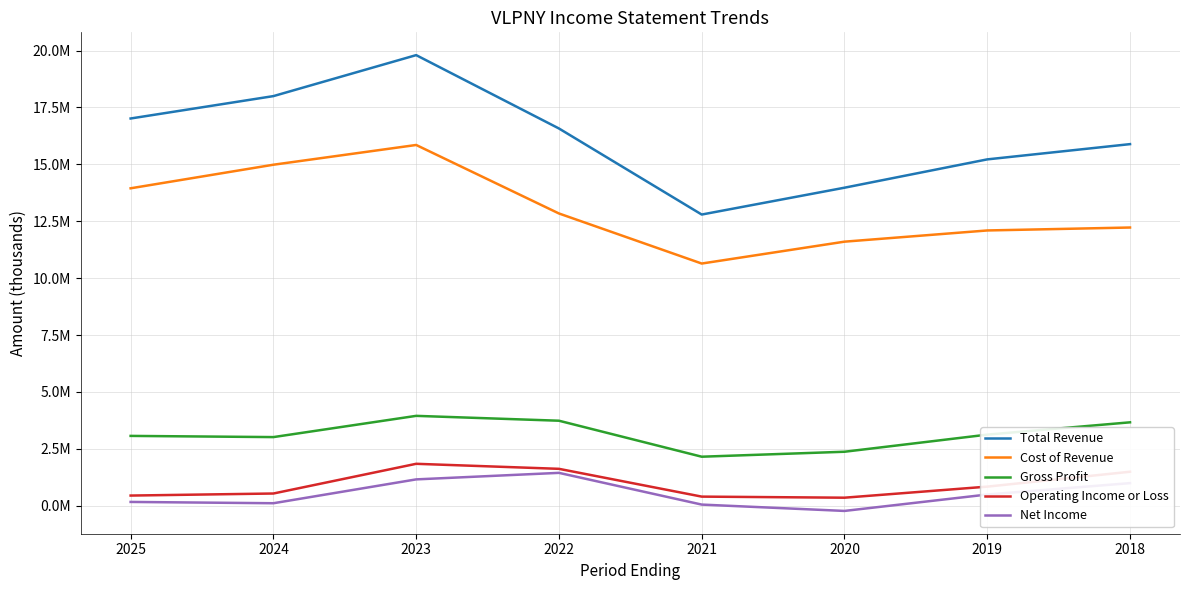

Does the chart have visible grid lines?

Yes